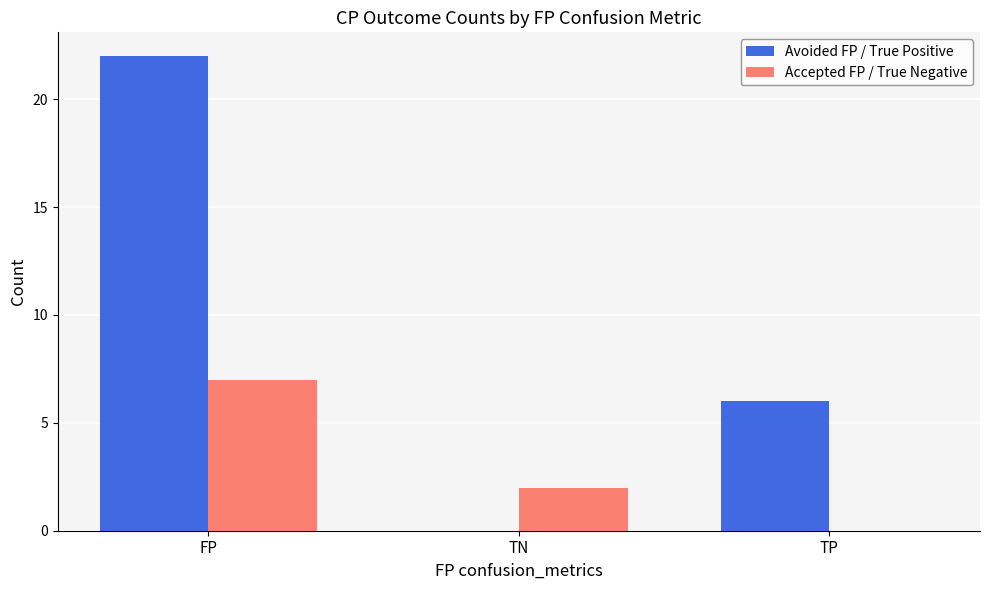

The value of Avoided FP / True Positive at TP is 6. True or false?

True